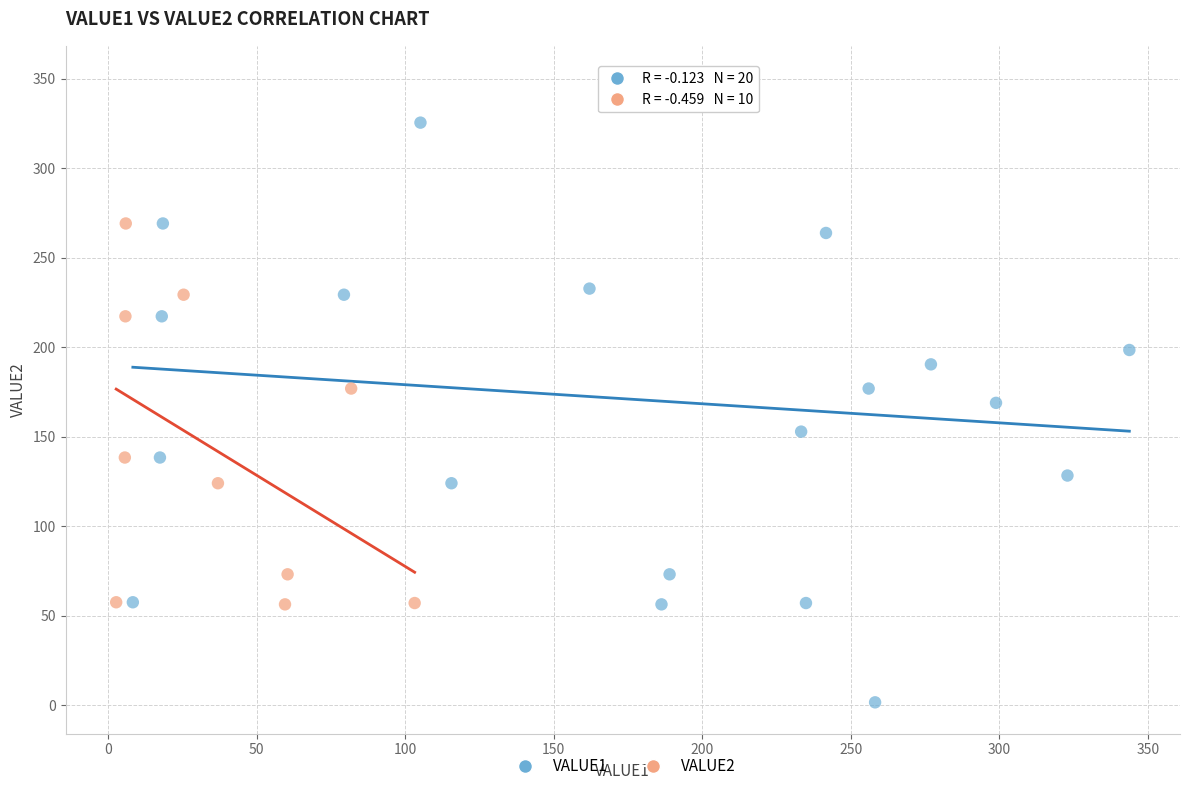

Which series contains the lowest Y value?

VALUE1